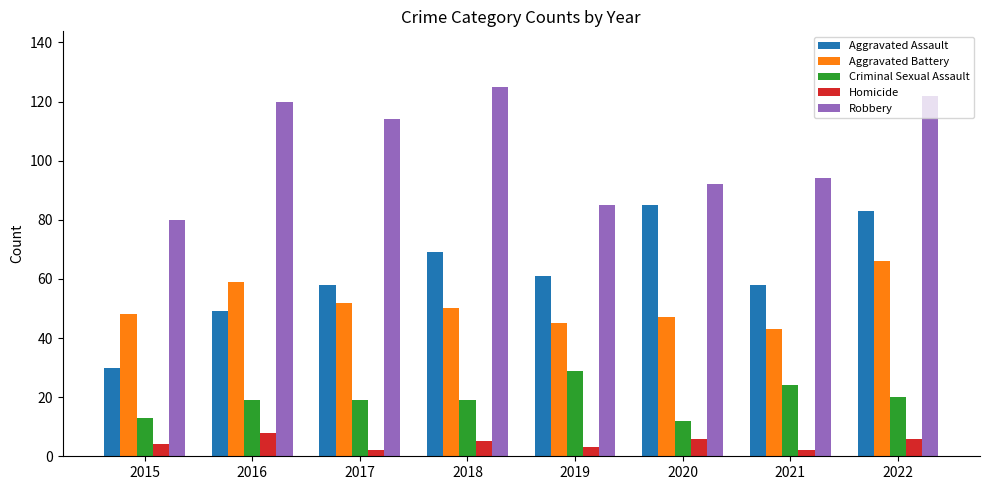

At which label does Robbery reach its peak?

2018